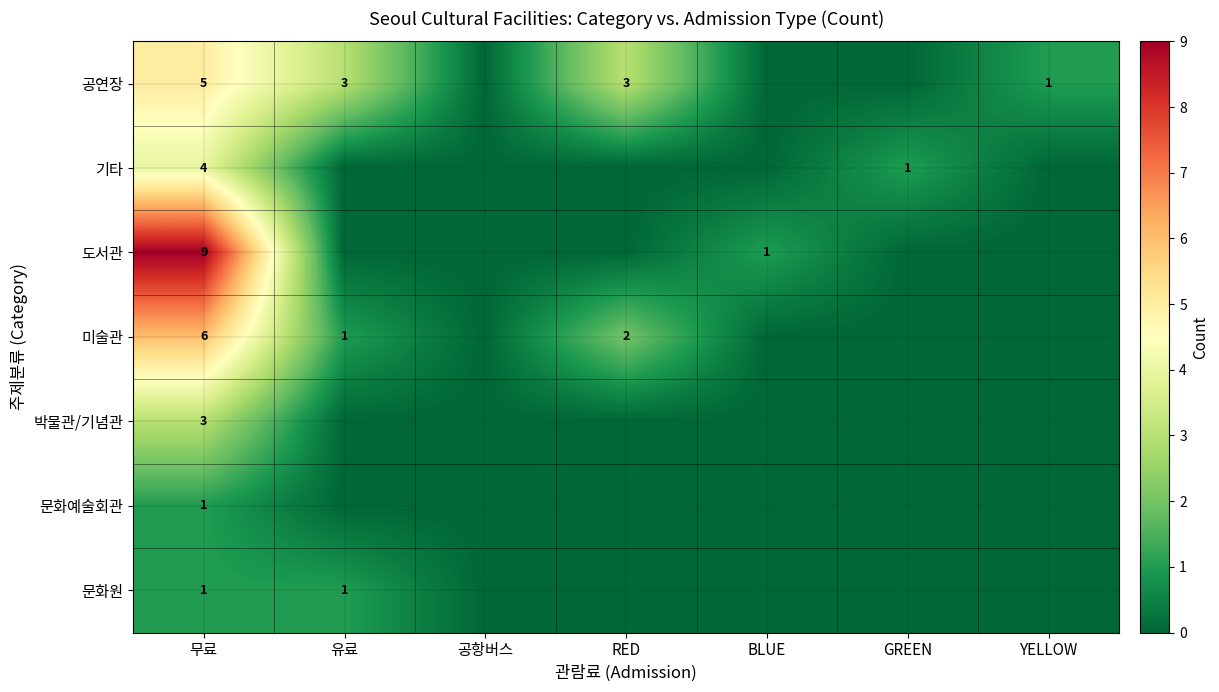

True or false: 공연장 has a value of 4 at 유료.

False